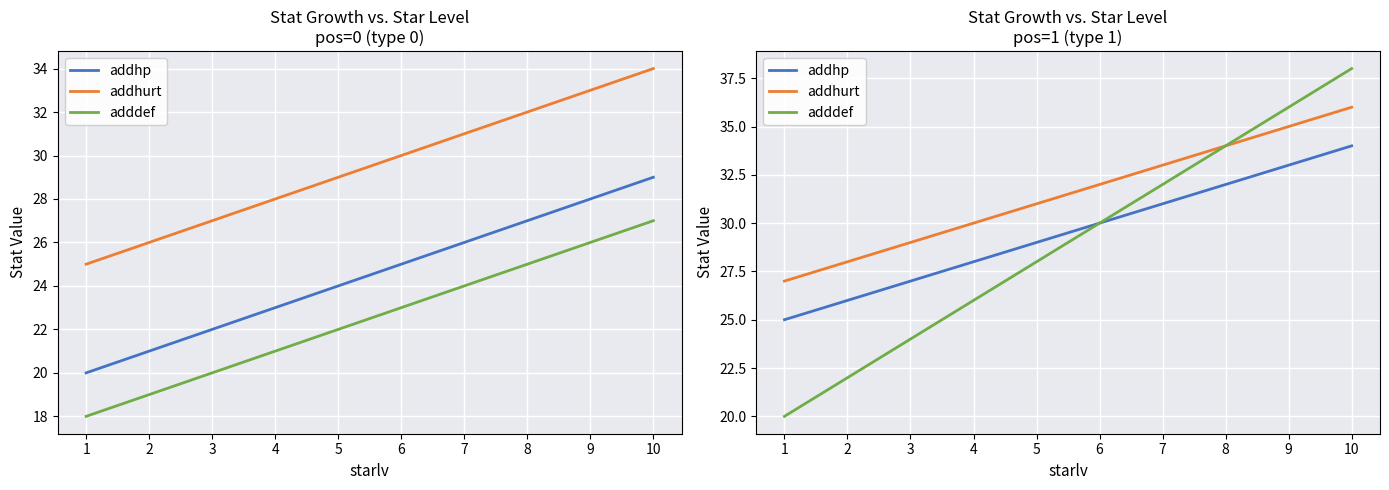

The value of addhurt at 5 is 31. True or false?

True